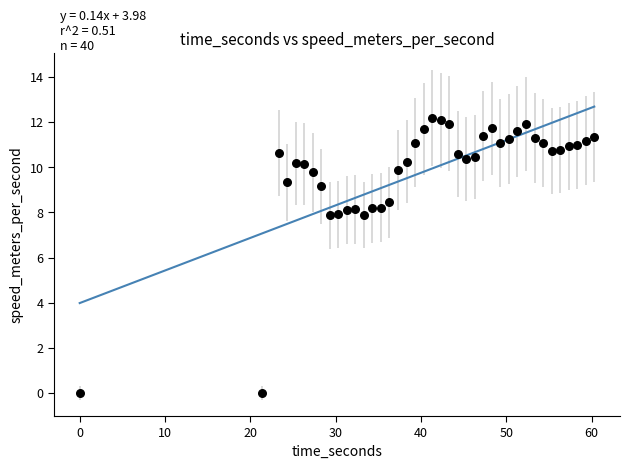

What is the range of Y values (max minus min)?

12.2